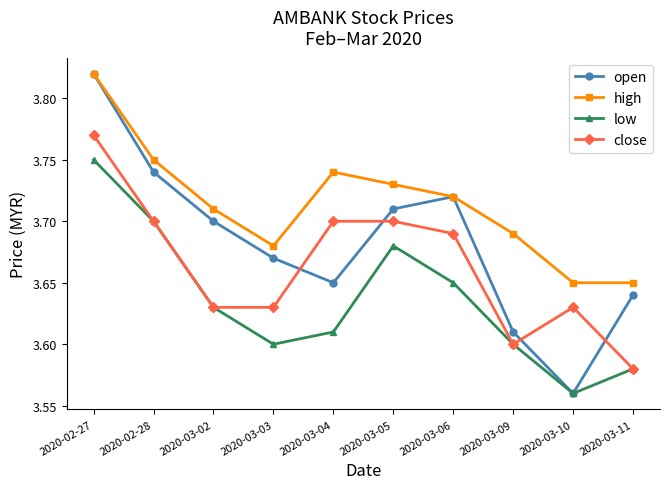

The value of open at 2020-03-02 is 6.1. True or false?

False